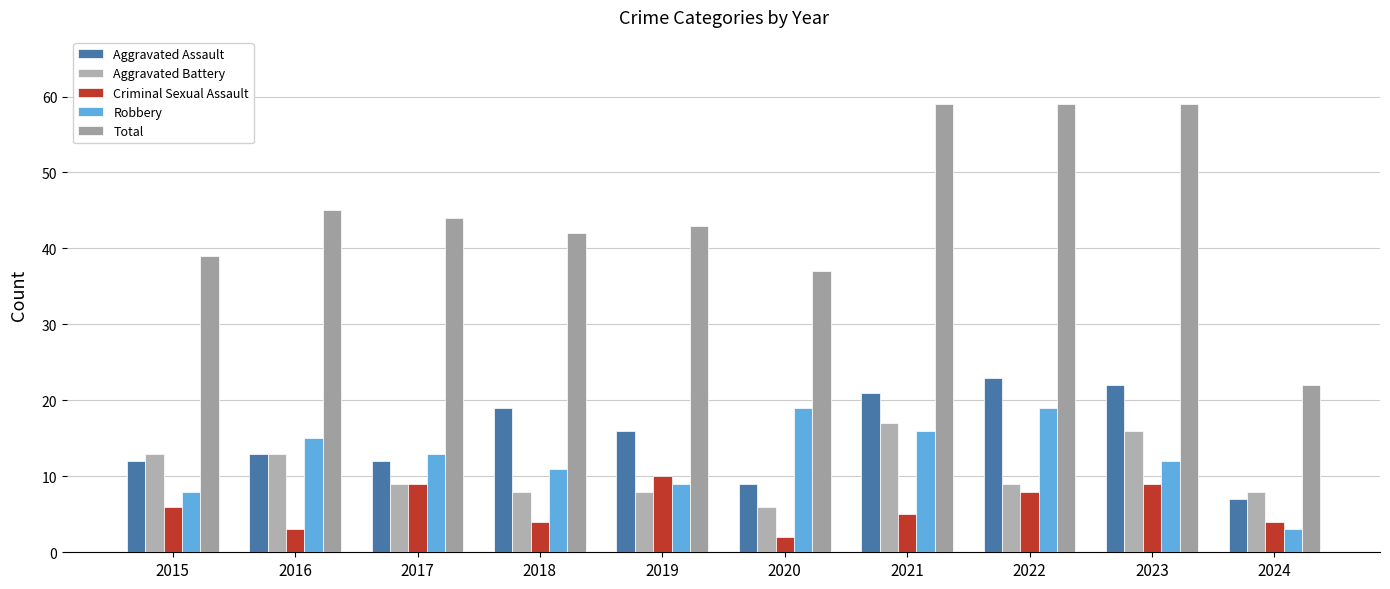

Is the value of Aggravated Assault at 2024 greater than the value of Criminal Sexual Assault at 2019?

No